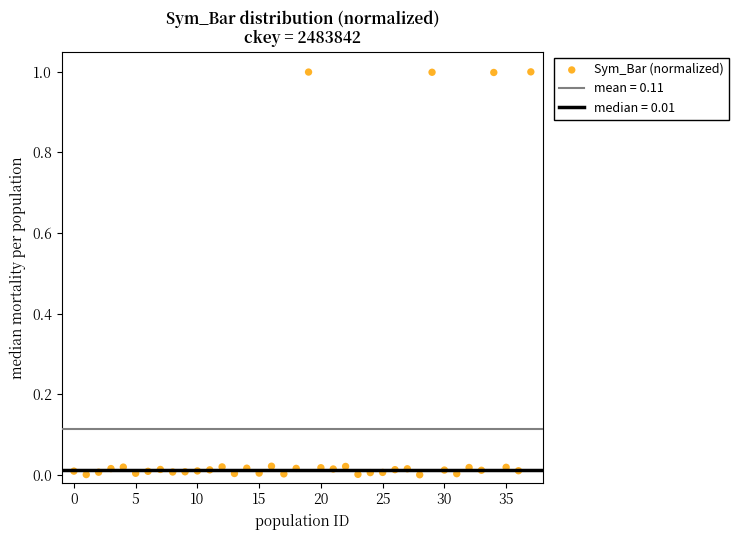

What is the range of Y values (max minus min)?

1.0